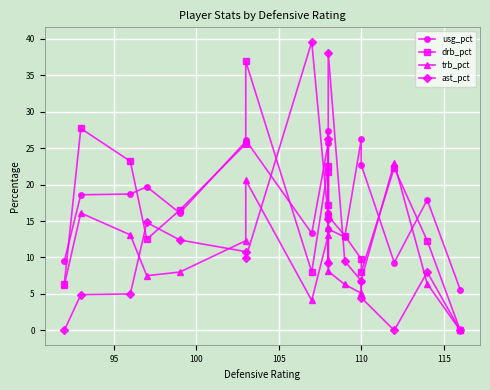

How many interior local valleys does the drb_pct series have?

4